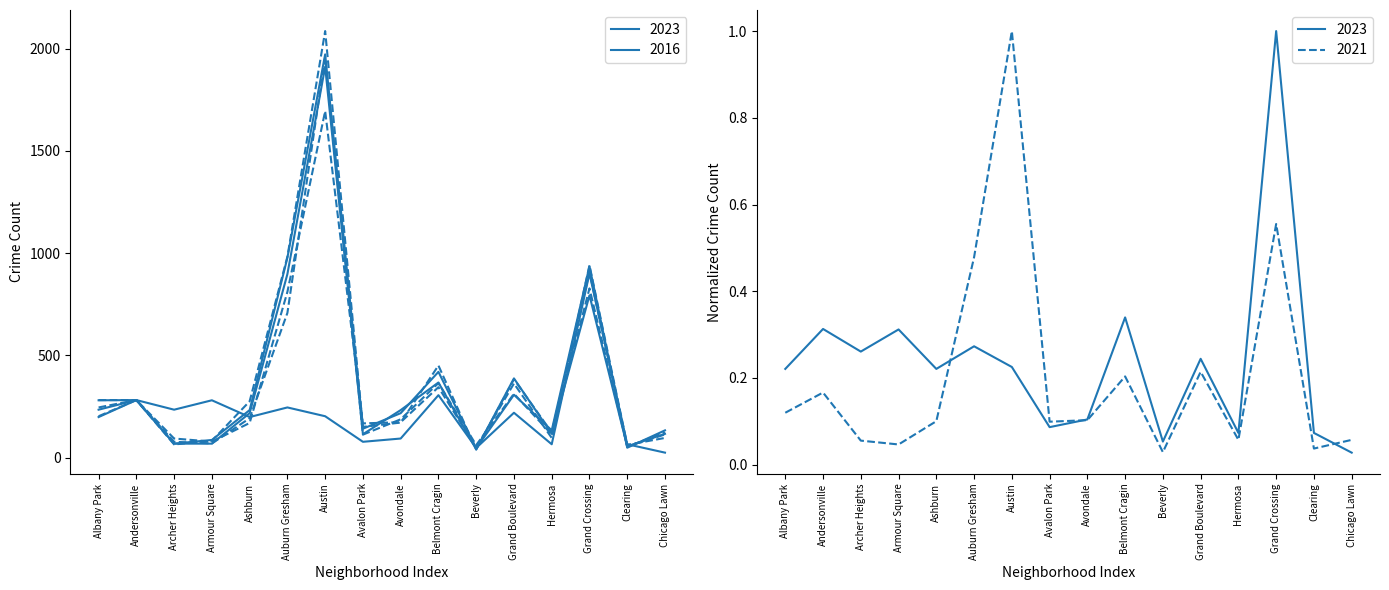

Between Austin and Grand Crossing, which series saw the biggest shift?

2016 (dashed)